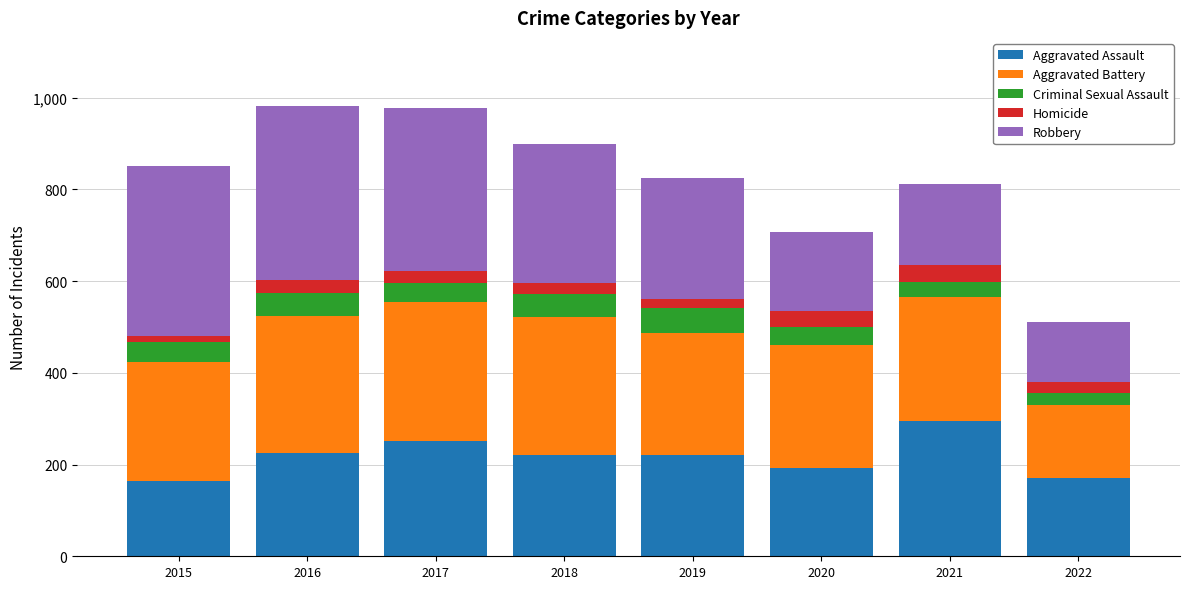

What are all the series names shown in the legend?

Aggravated Assault, Aggravated Battery, Criminal Sexual Assault, Homicide, Robbery